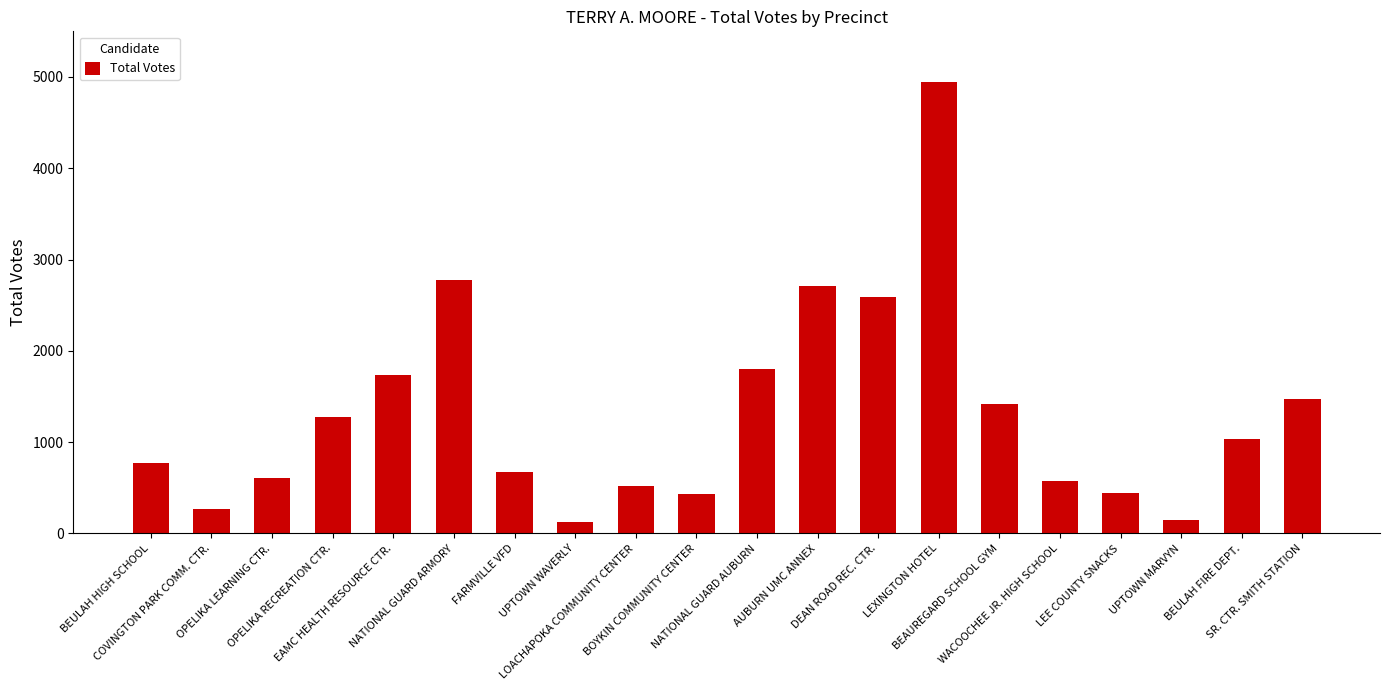

What position from the left is LOACHAPOKA COMMUNITY CENTER?

9